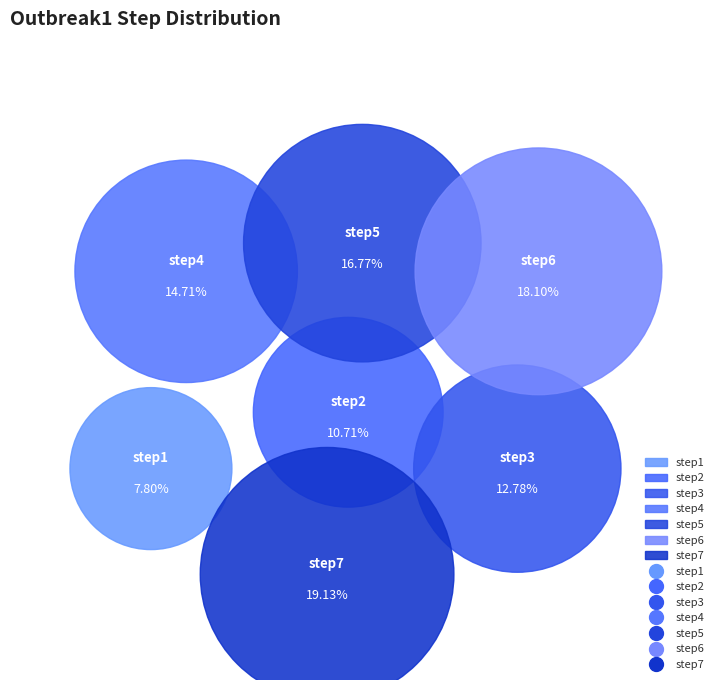

To the nearest percent, what percentage of the pie is step6?

18%